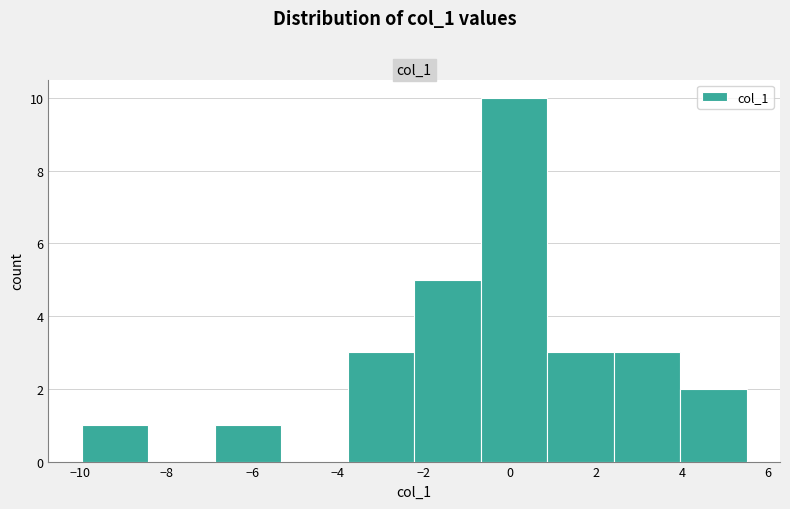

What is the height of the bar covering 0.8 to 2.4 on the x-axis? Neither the bar edges nor the heights are printed on the chart, so give them approximately, as read against the axes.

3